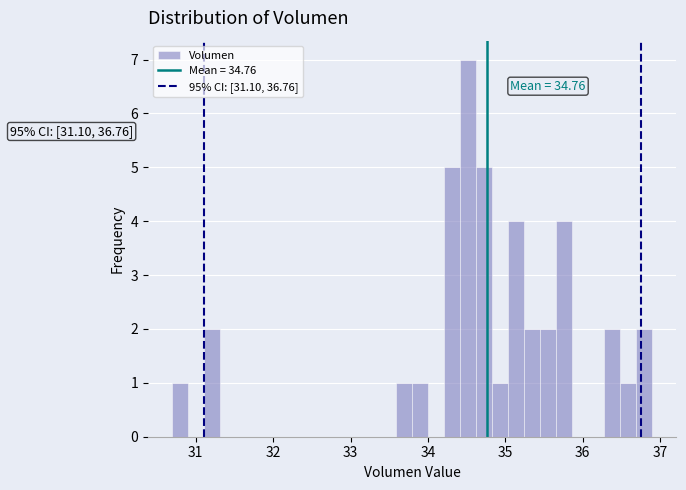

Around what value on the x-axis is the tallest bar? Give the approximate position of its centre, as read against the axis.

34.5